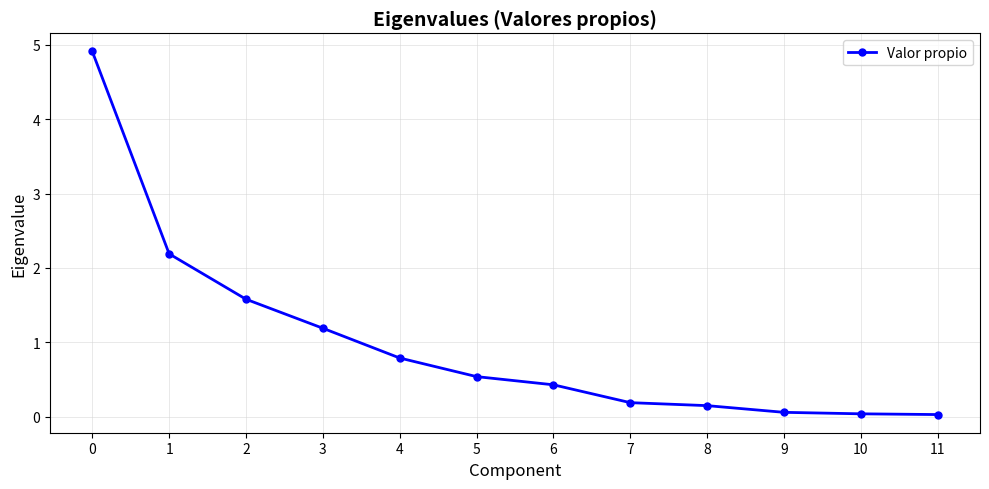

What is the difference between the values at 5 and 11?

0.5